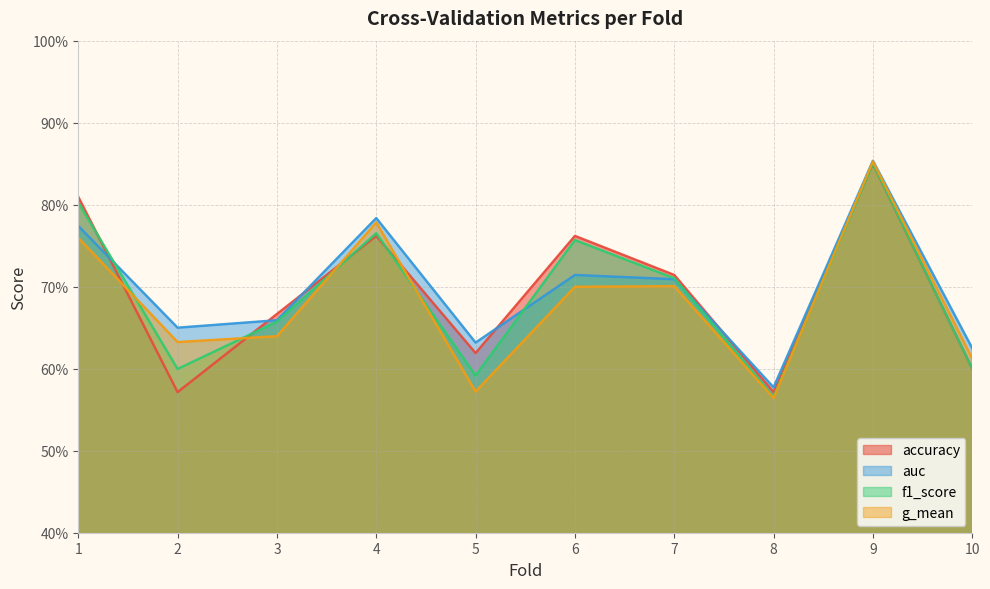

At 5, list the series in order from smallest to largest.

g_mean, f1_score, accuracy, auc